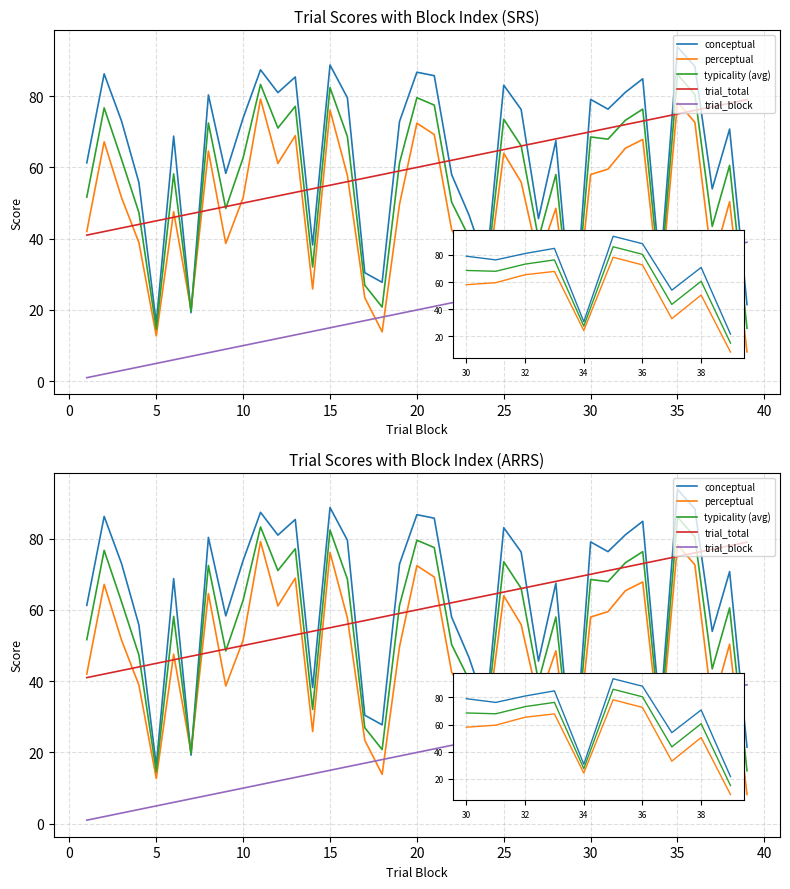

What are all the series names shown in the legend?

conceptual, perceptual, typicality (avg), trial_total, trial_block